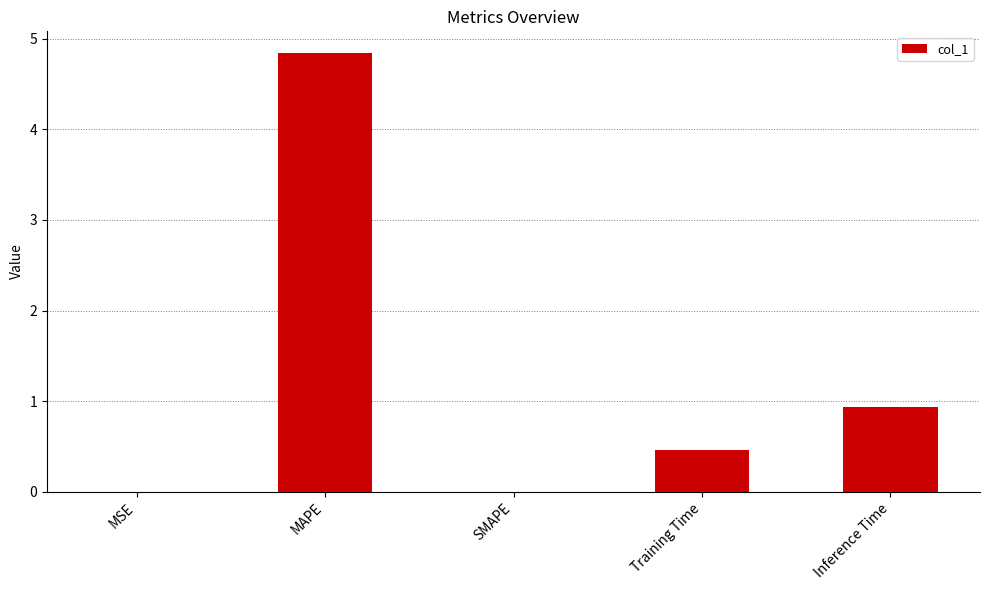

The value at Inference Time is 1.6. True or false?

False